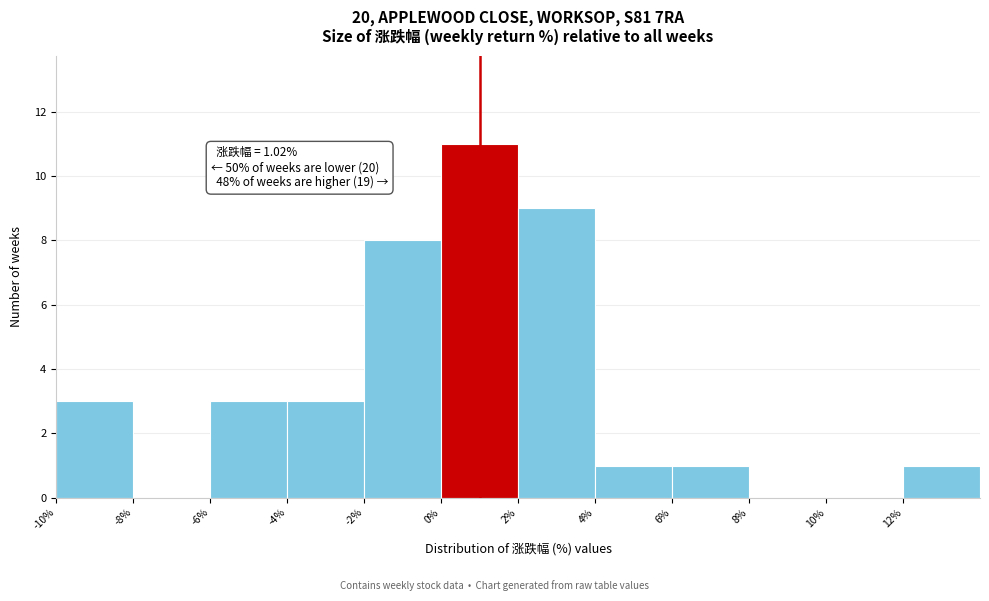

Over which range of the x-axis is the bar tallest?

0 to 2